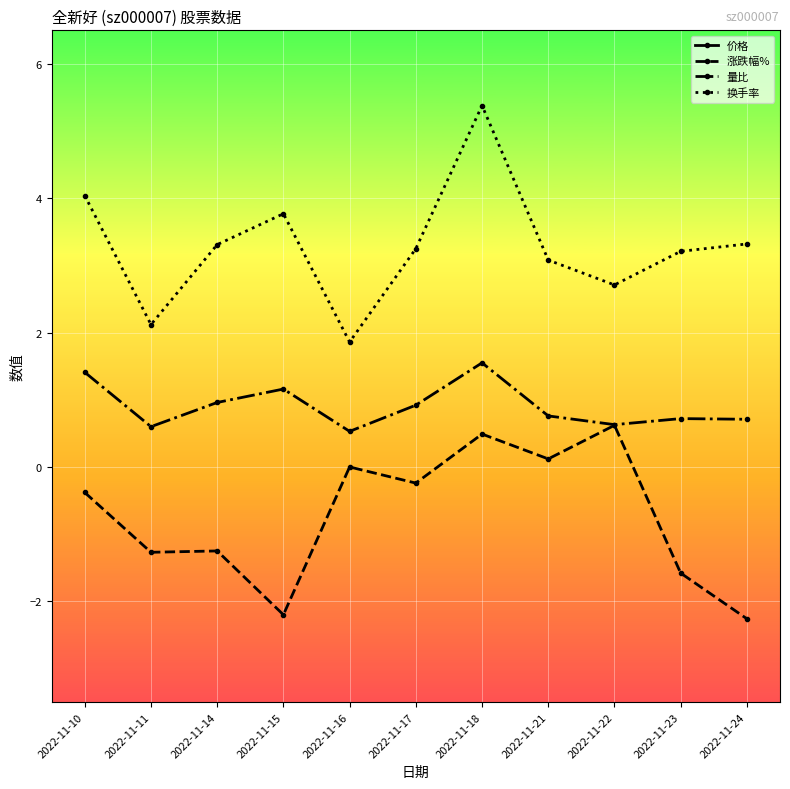

Reading left to right, list all the values displayed in this chart.

价格: 2022-11-10=7.8	2022-11-11=7.8	2022-11-14=7.9	2022-11-15=8.0	2022-11-16=8.2	2022-11-17=8.2	2022-11-18=8.2	2022-11-21=8.2	2022-11-22=8.2	2022-11-23=8.1	2022-11-24=8.2
涨跌幅%: 2022-11-10=-0.4	2022-11-11=-1.3	2022-11-14=-1.2	2022-11-15=-2.2	2022-11-16=0.0	2022-11-17=-0.2	2022-11-18=0.5	2022-11-21=0.1	2022-11-22=0.6	2022-11-23=-1.6	2022-11-24=-2.3
量比: 2022-11-10=1.4	2022-11-11=0.6	2022-11-14=1.0	2022-11-15=1.2	2022-11-16=0.5	2022-11-17=0.9	2022-11-18=1.6	2022-11-21=0.8	2022-11-22=0.6	2022-11-23=0.7	2022-11-24=0.7
换手率: 2022-11-10=4.0	2022-11-11=2.1	2022-11-14=3.3	2022-11-15=3.8	2022-11-16=1.9	2022-11-17=3.2	2022-11-18=5.4	2022-11-21=3.1	2022-11-22=2.7	2022-11-23=3.2	2022-11-24=3.3